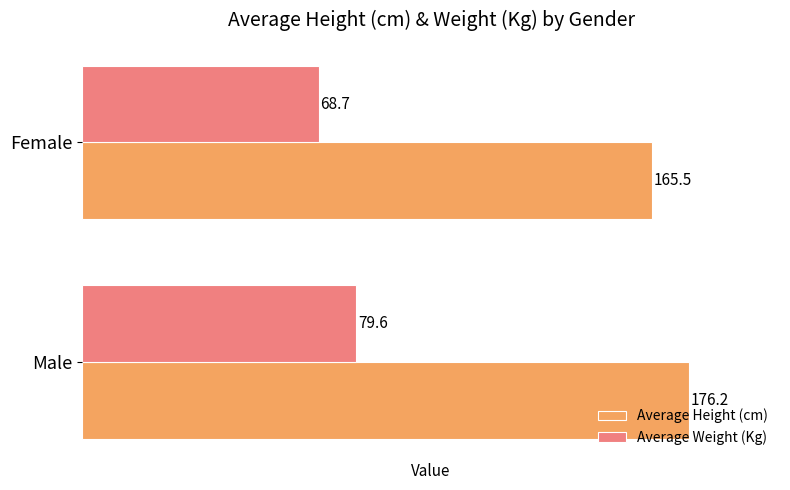

List the labels in order of Average Weight (Kg) value, largest first.

Male, Female